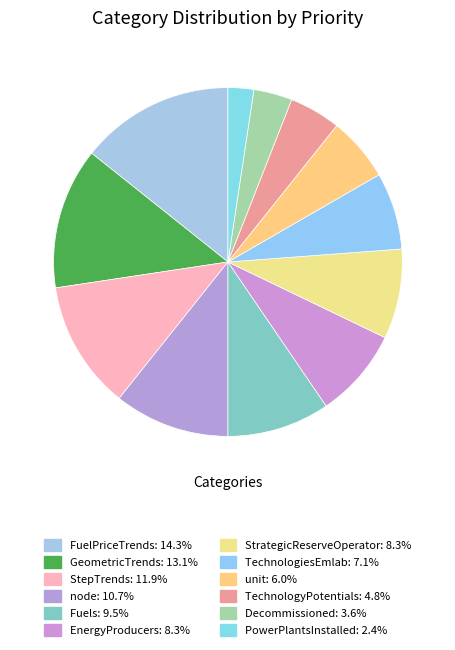

How many slices are in this pie chart?

12